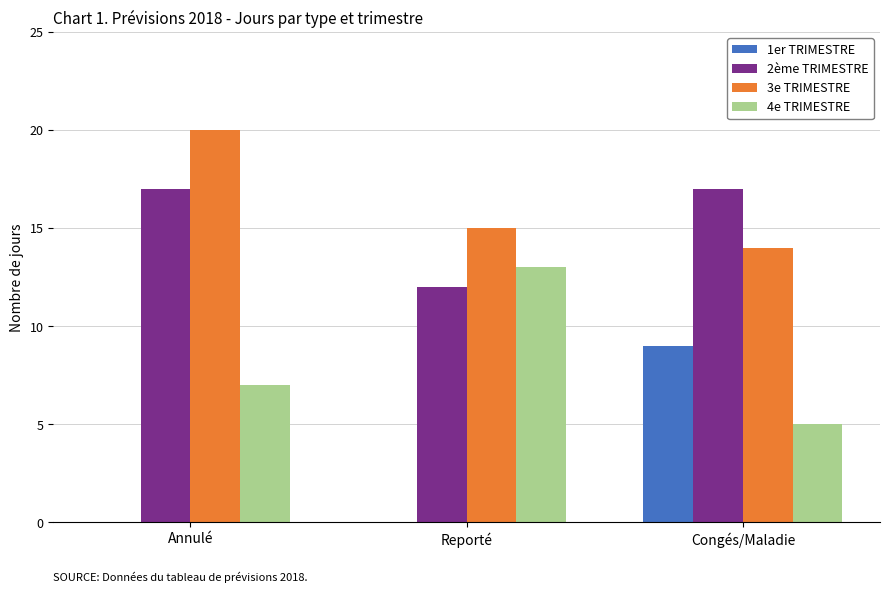

How many series are shown in this chart?

4